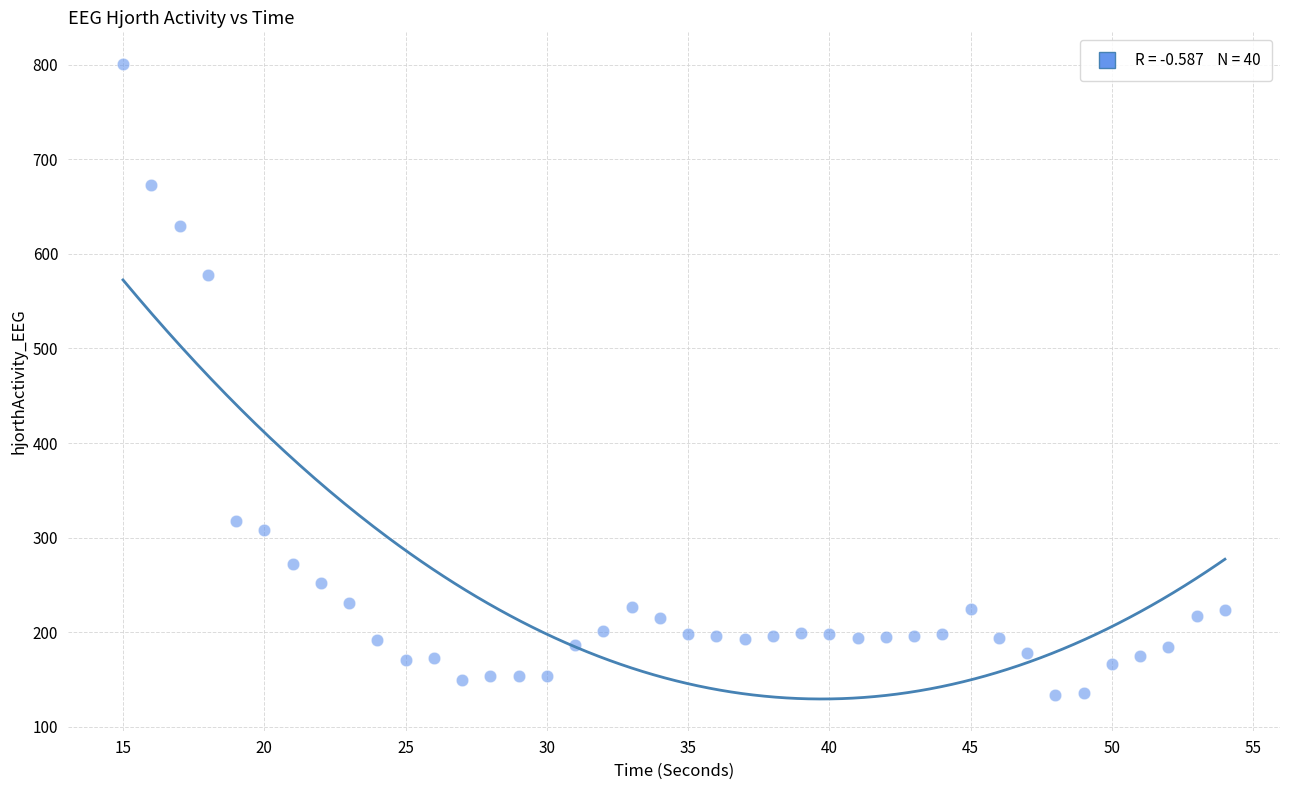

What Y value in the scatter plot is closest to 467?

578.1